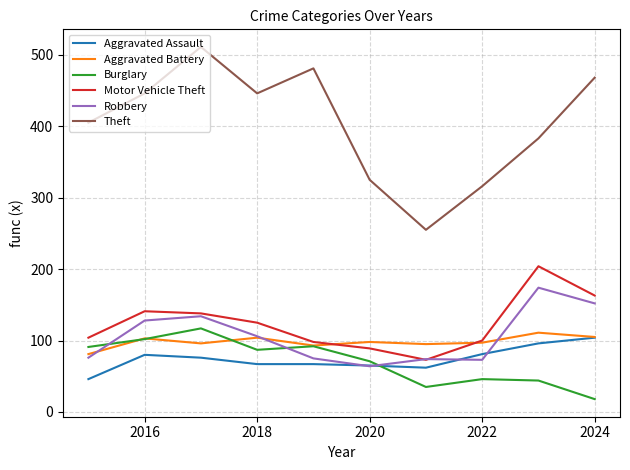

What is the greatest value displayed?

511